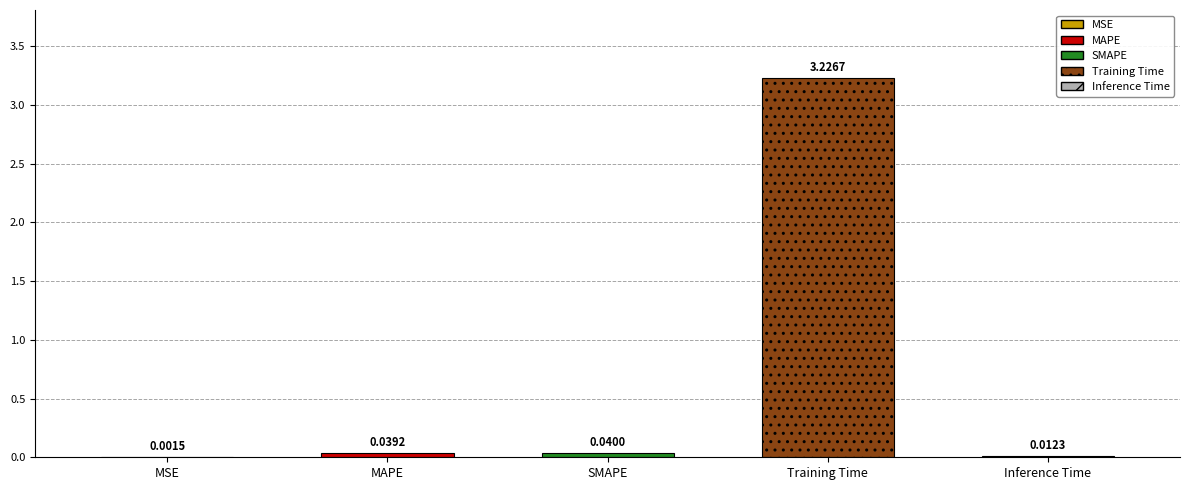

What is the label of the 5th bar from the right?

MSE